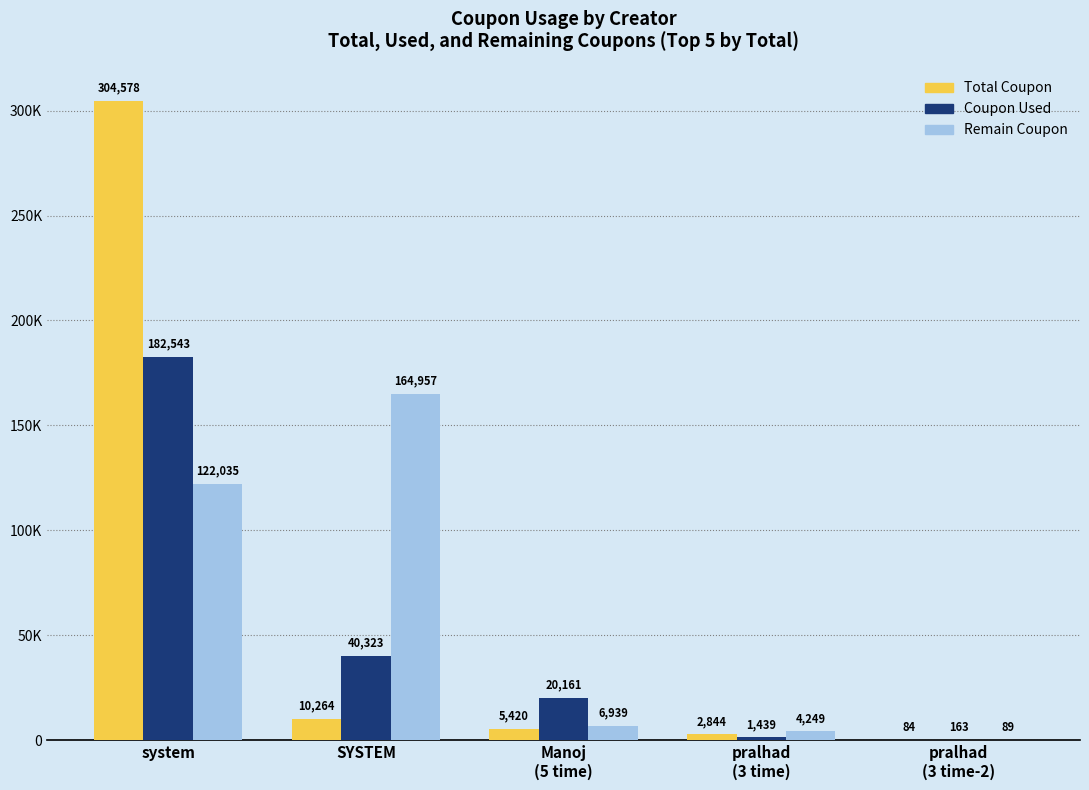

What is the label of the 3rd bar from the left?

Manoj
(5 time)